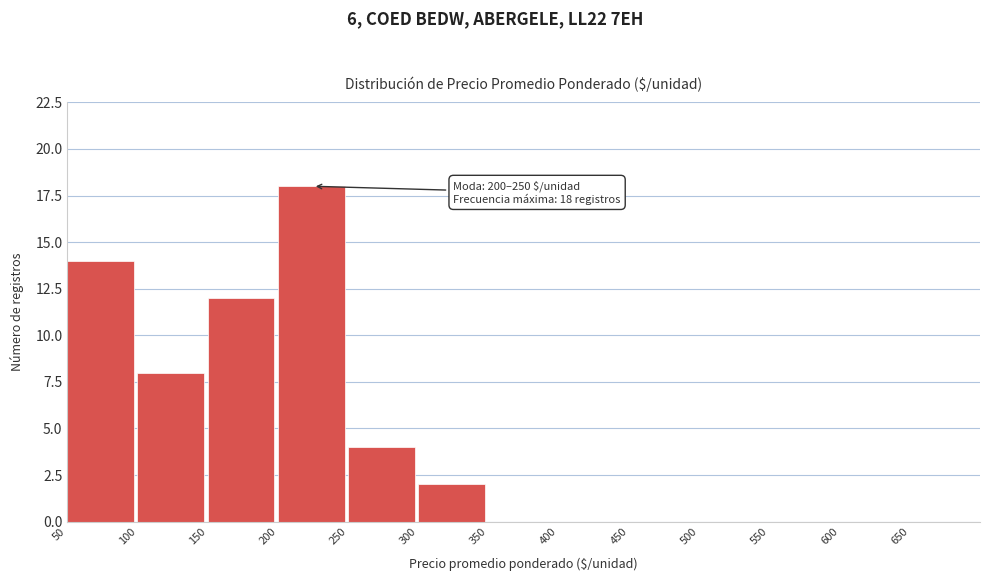

Over which range of the x-axis is the bar tallest?

200 to 250